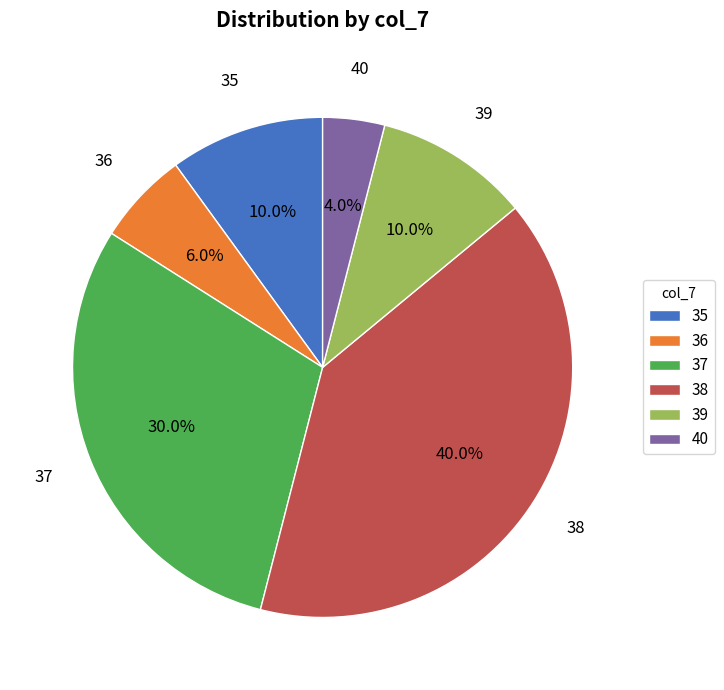

How many segments does this pie chart have?

6